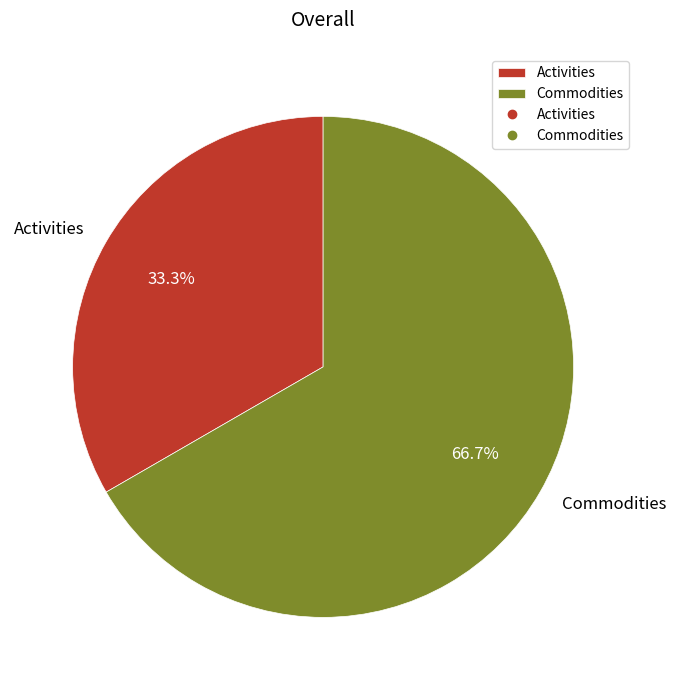

How many segments does this pie chart have?

2